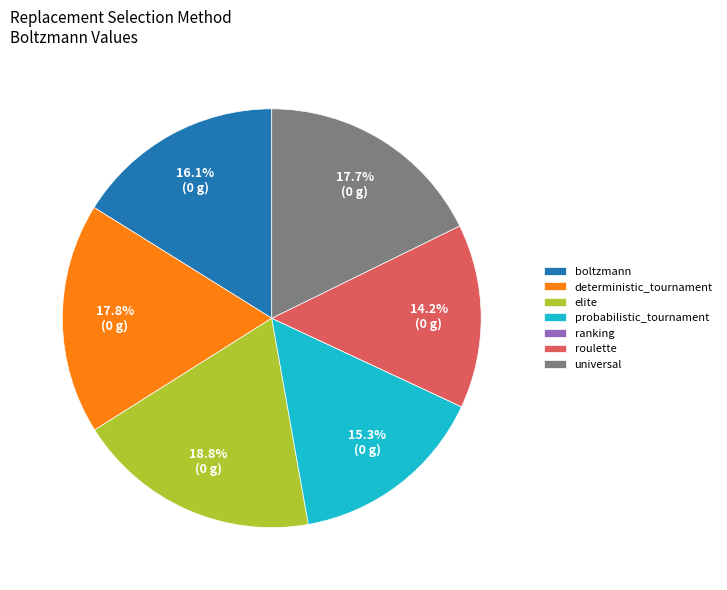

Combined, do boltzmann and universal account for over 50%?

No